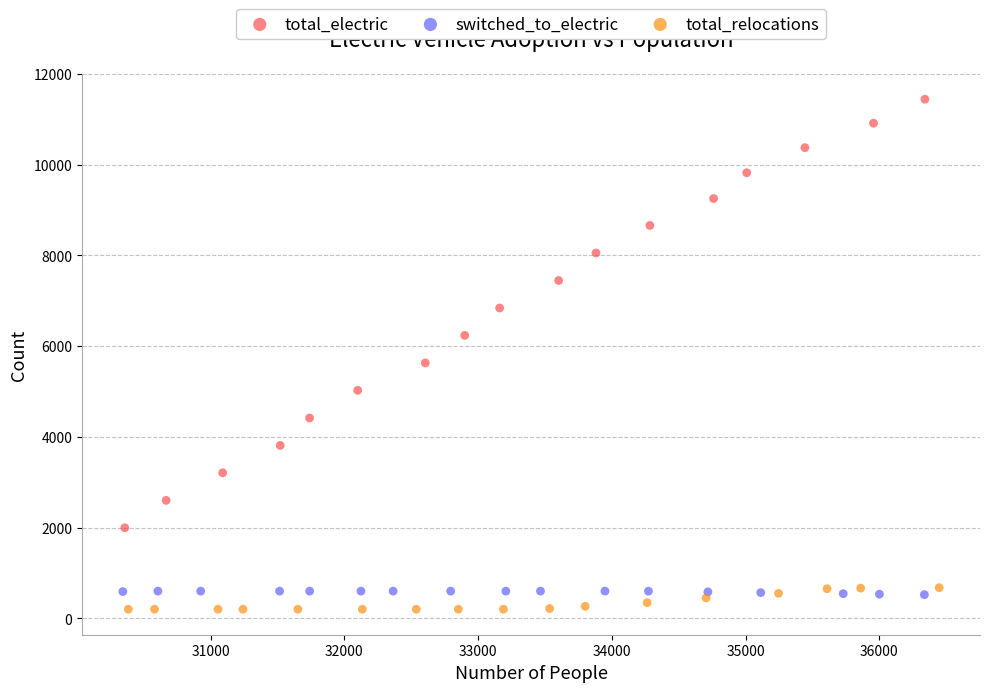

Which series contains the highest Y value?

total_electric